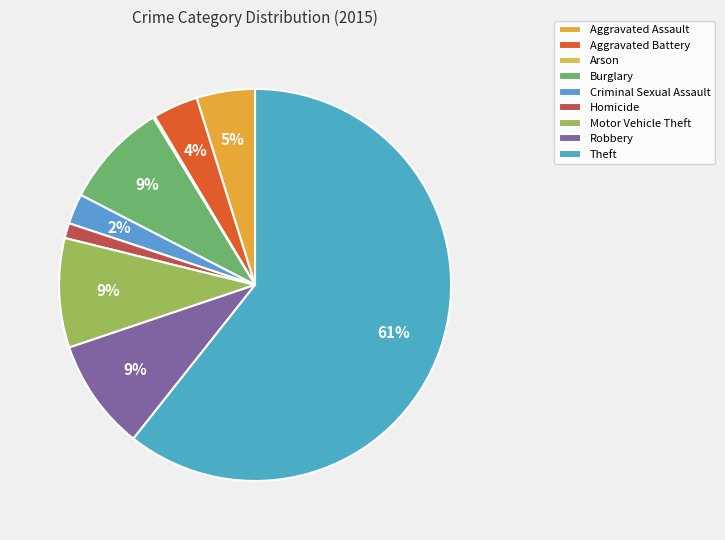

To the nearest percent, what is the combined percentage of Arson and Theft?

61%